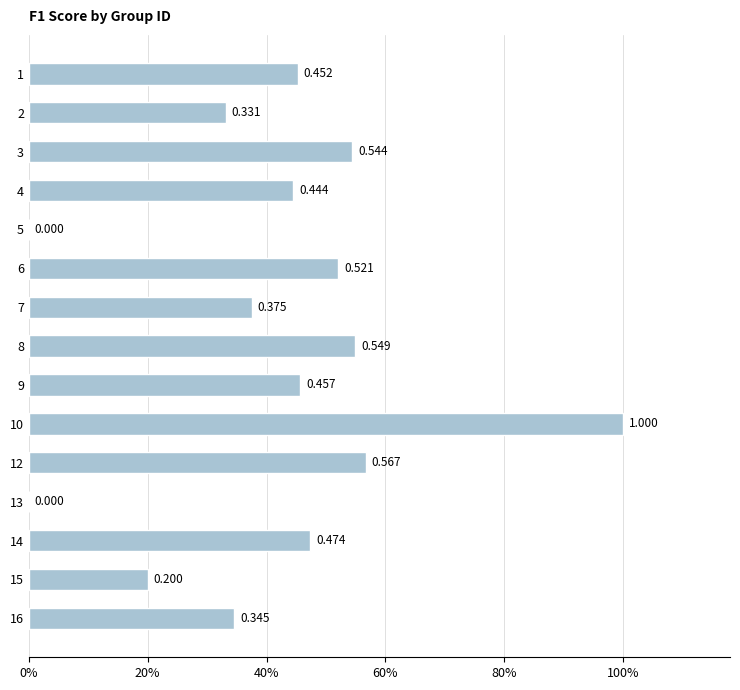

Are the bars grouped side by side (vs. stacked)?

No